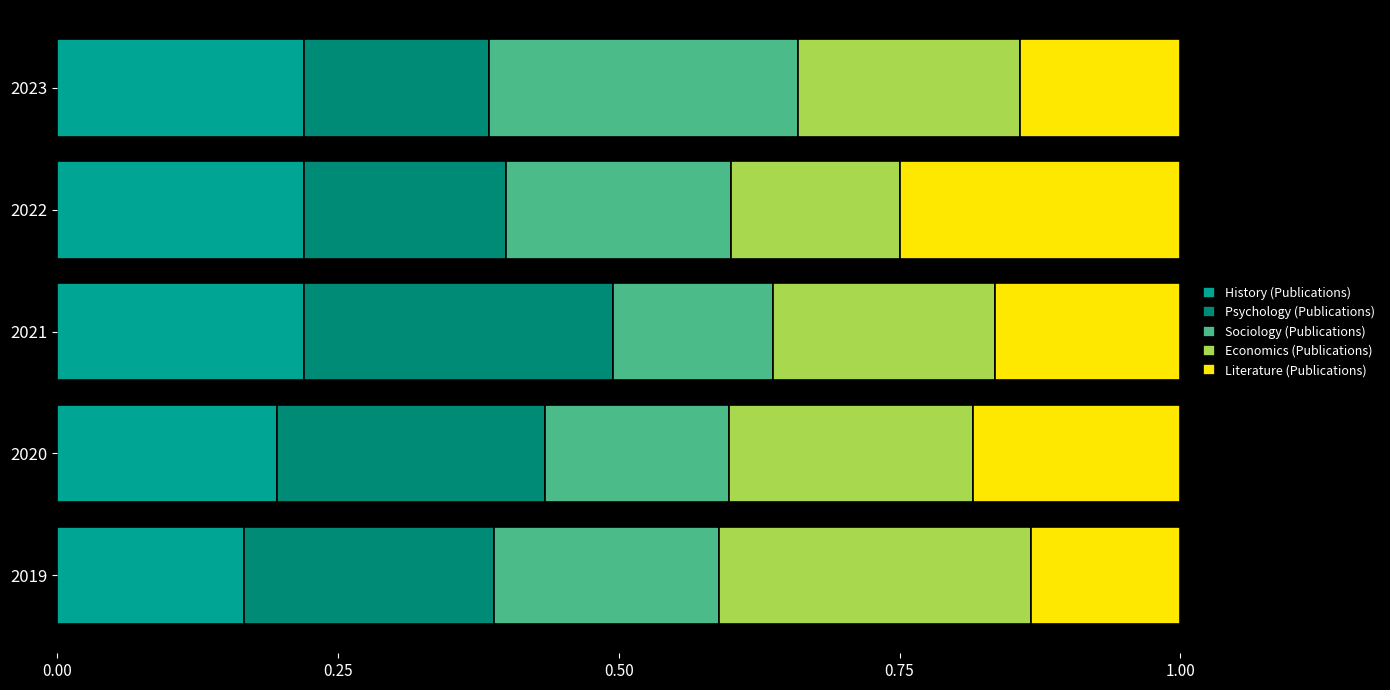

How many distinct data groups are displayed?

5